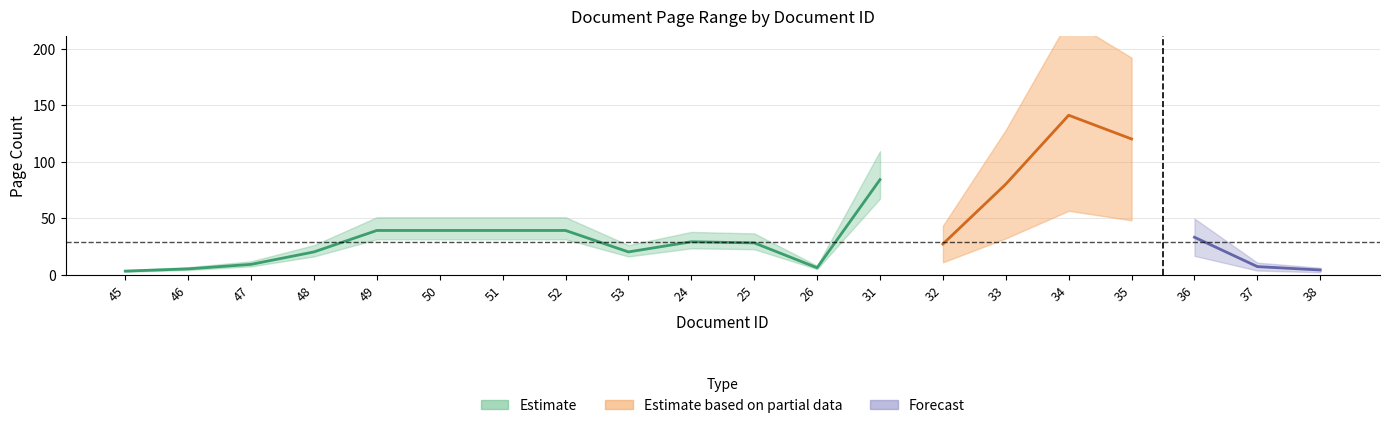

Read the pageEnd value at 48.

20